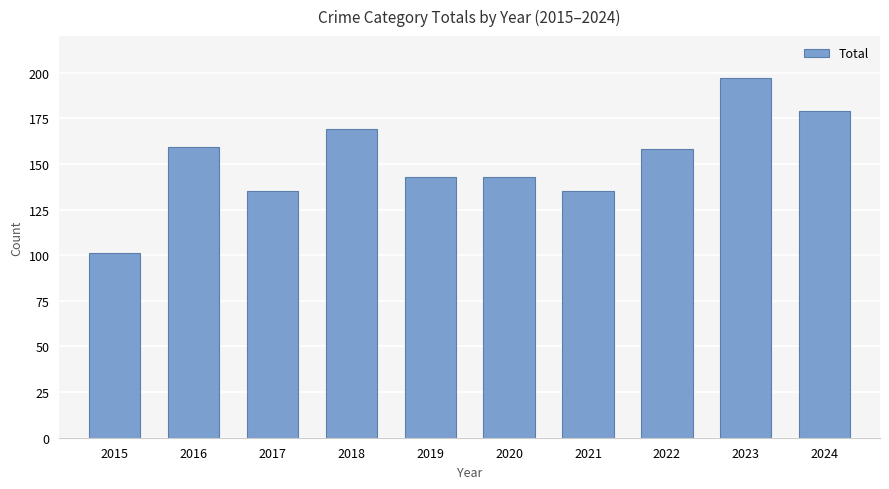

What is the sum of all values?

1519